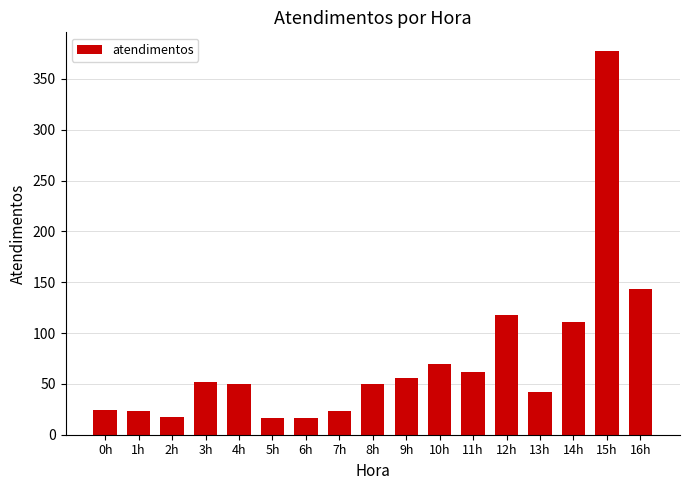

At which label is the value closest to 196?

16h